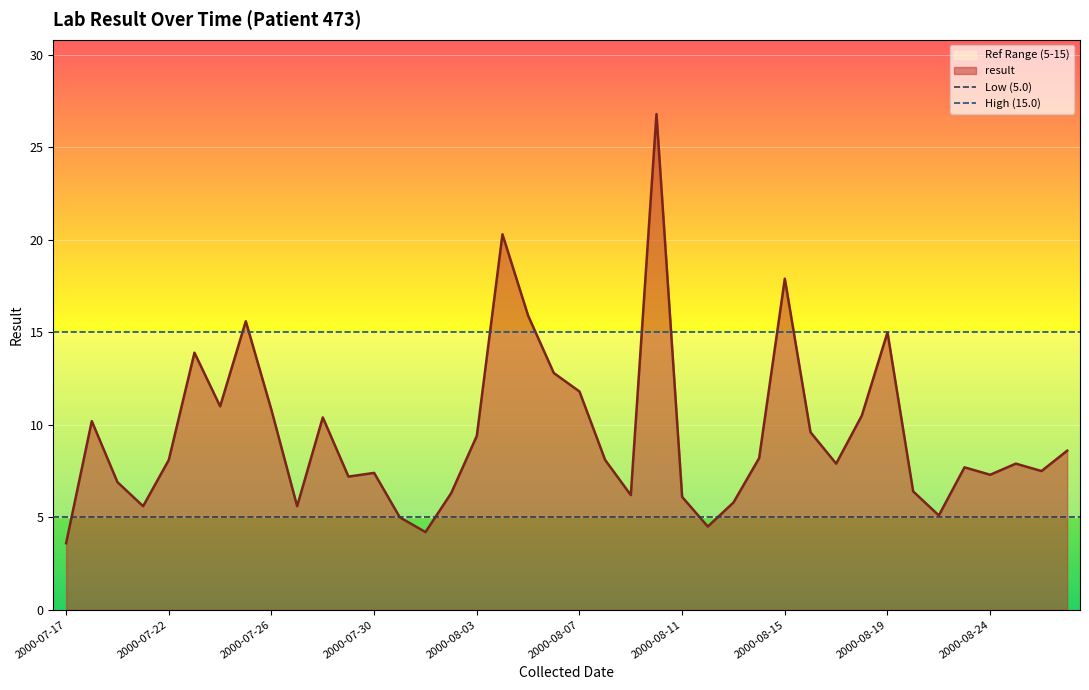

Where is Low (5.0) nearest to the value 5?

2000-07-17